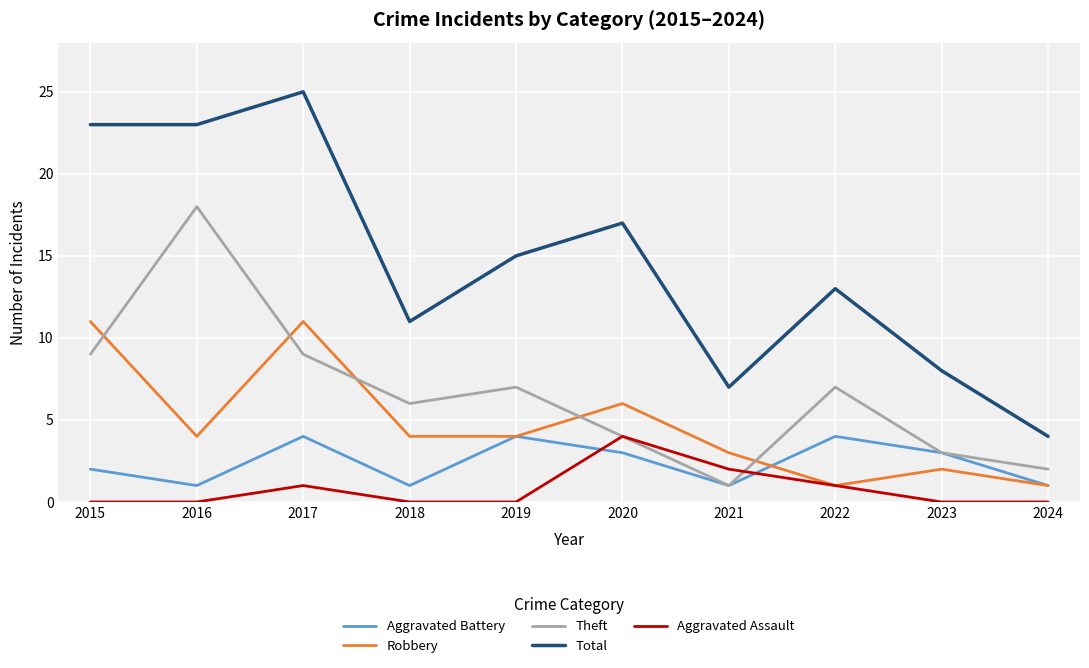

What is the sum of all Aggravated Battery values?

24